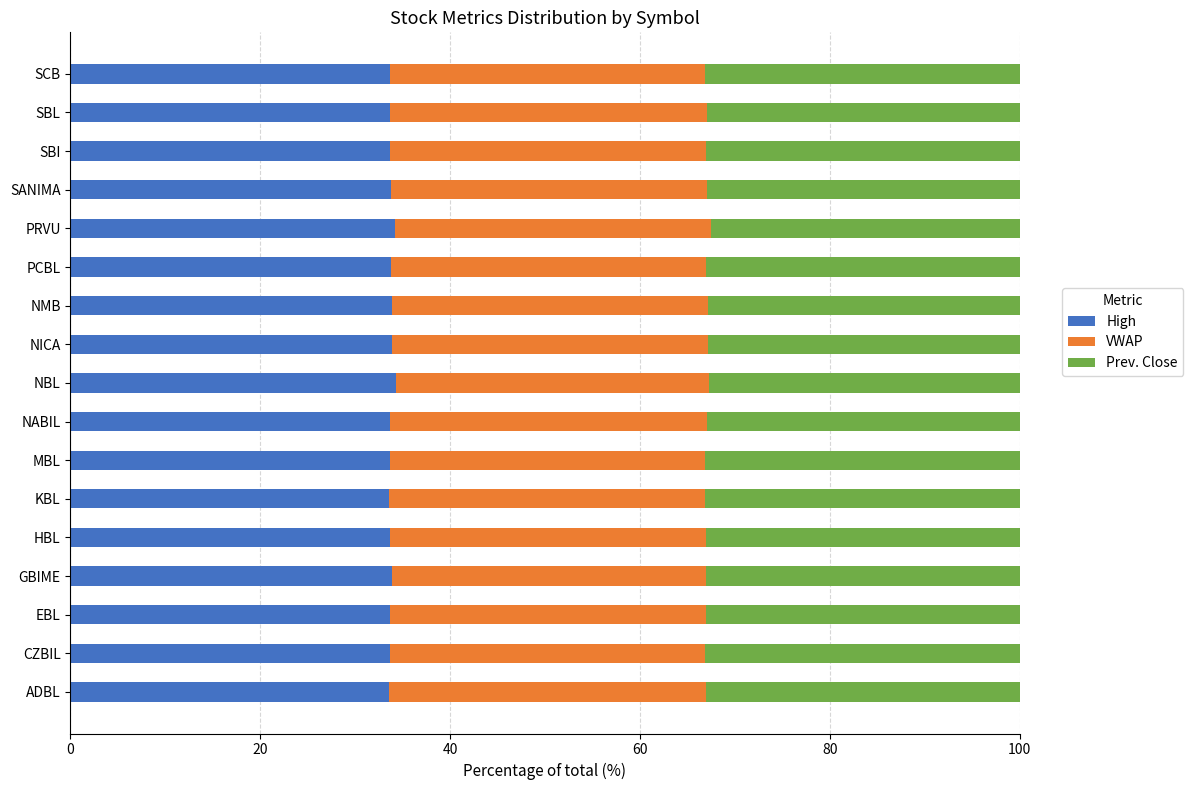

How many distinct data groups are displayed?

3